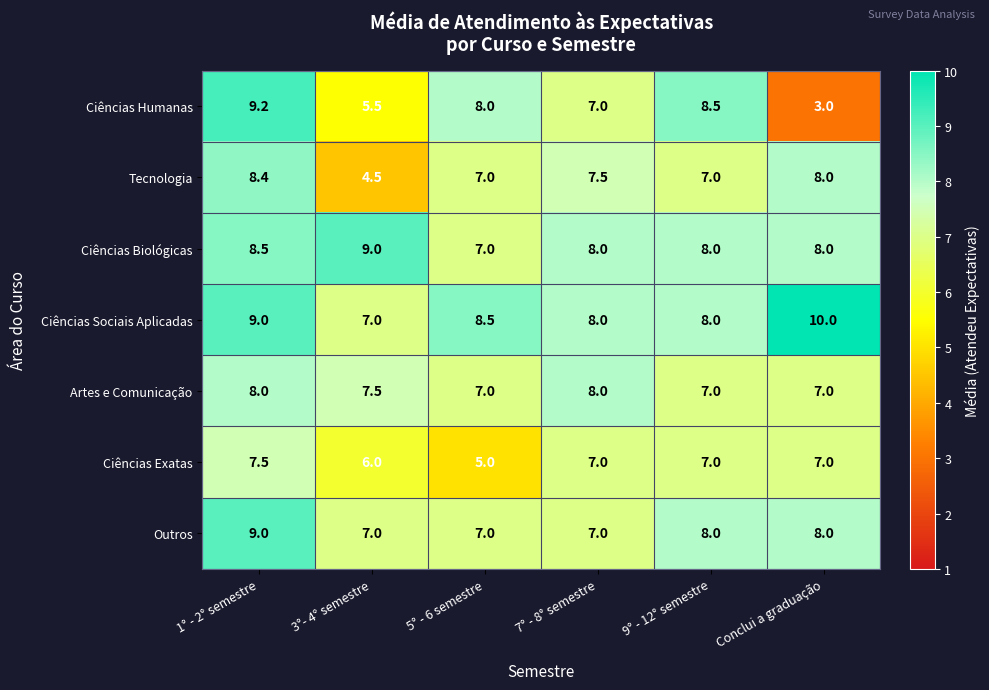

Which series has the largest total across all categories?

Ciências Sociais Aplicadas